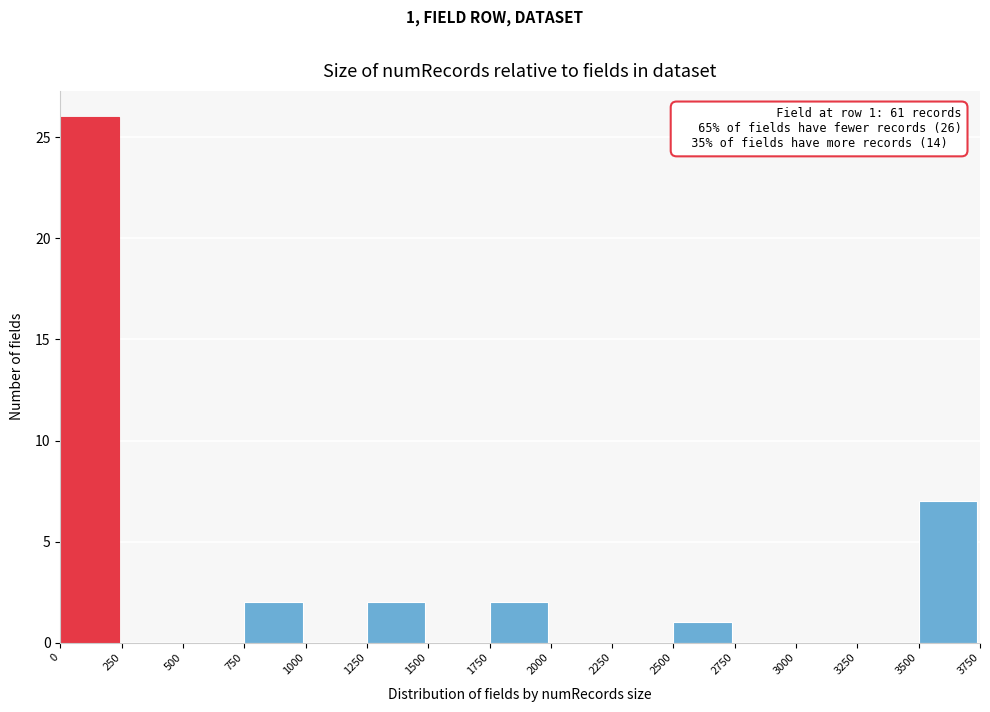

Which range on the x-axis has the tallest bar?

0 to 250